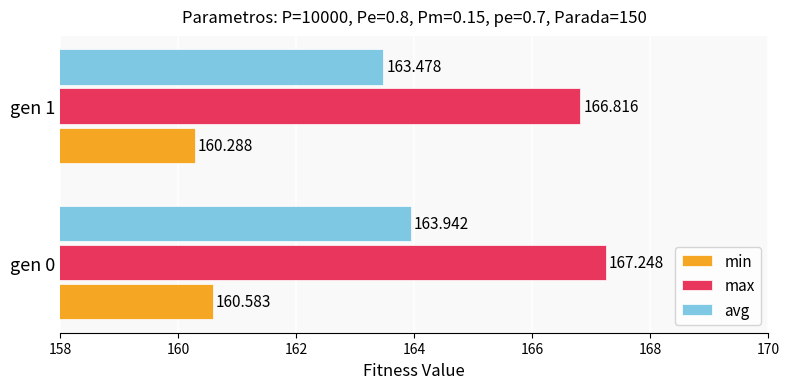

Between gen 0 and gen 1, which series saw the biggest shift?

avg